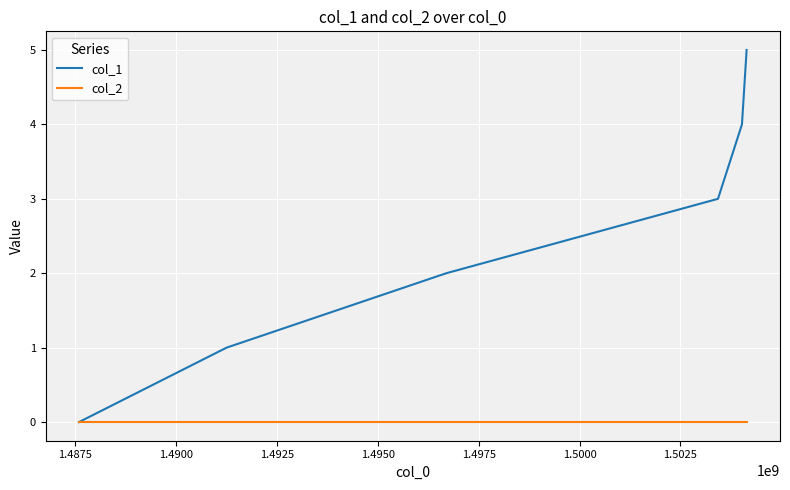

Which series has the largest total across all categories?

col_1